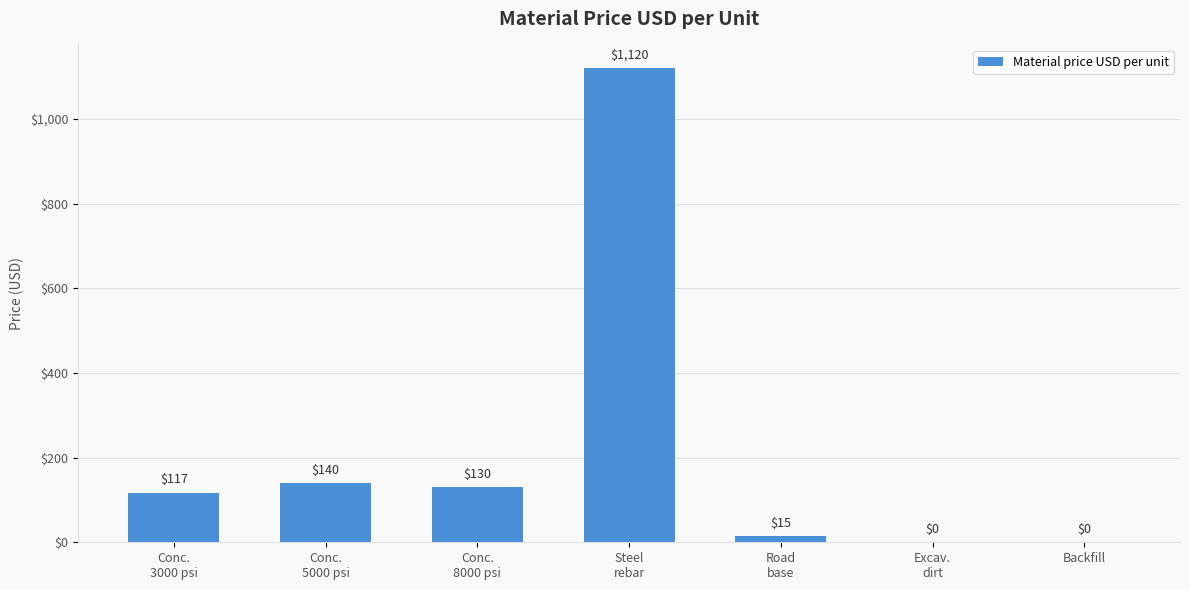

How many data points does each series have?

7